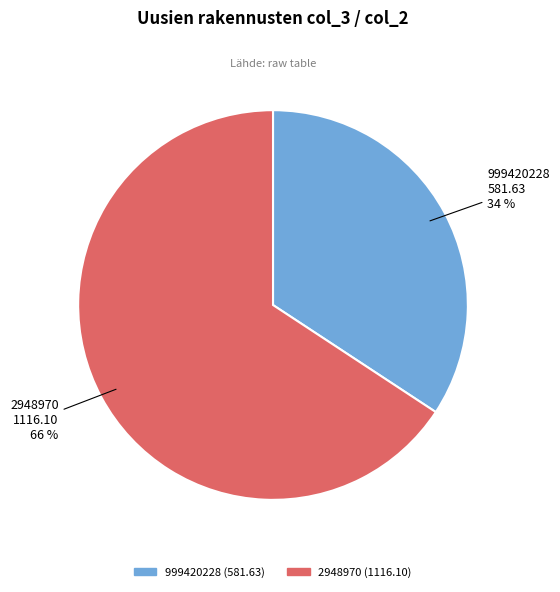

Which category accounts for the majority?

2948970